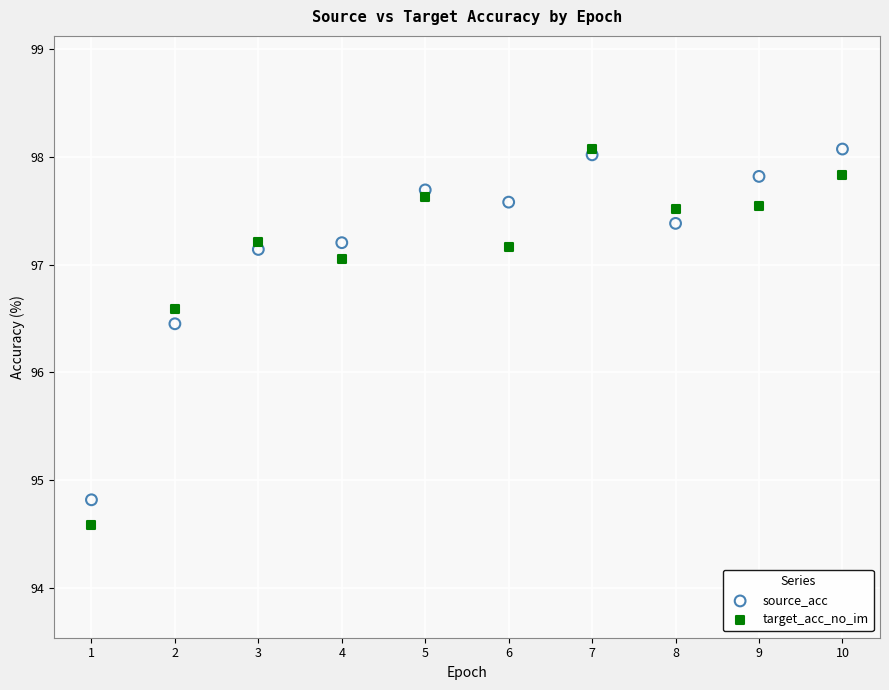

Across all data points, what is the range of Y values (max minus min)?

3.5